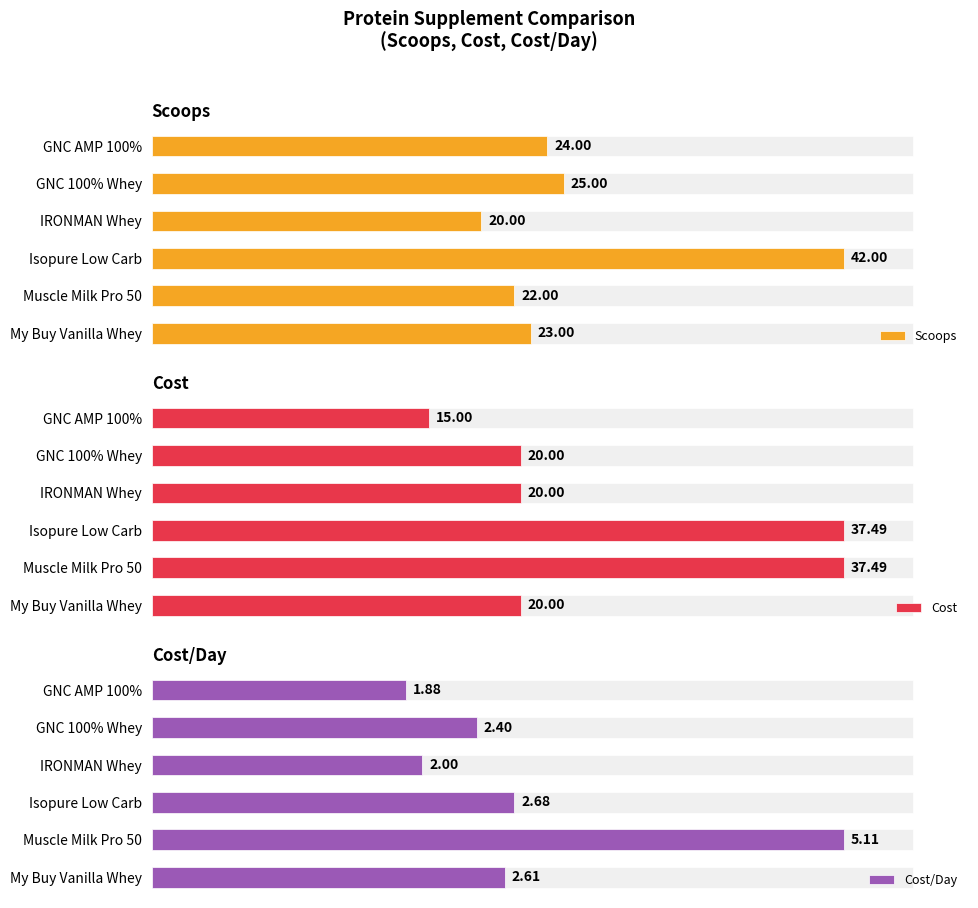

List the labels in order of Scoops value, largest first.

Isopure Low Carb, GNC 100% Whey, GNC AMP 100%, My Buy Vanilla Whey, Muscle Milk Pro 50, IRONMAN Whey